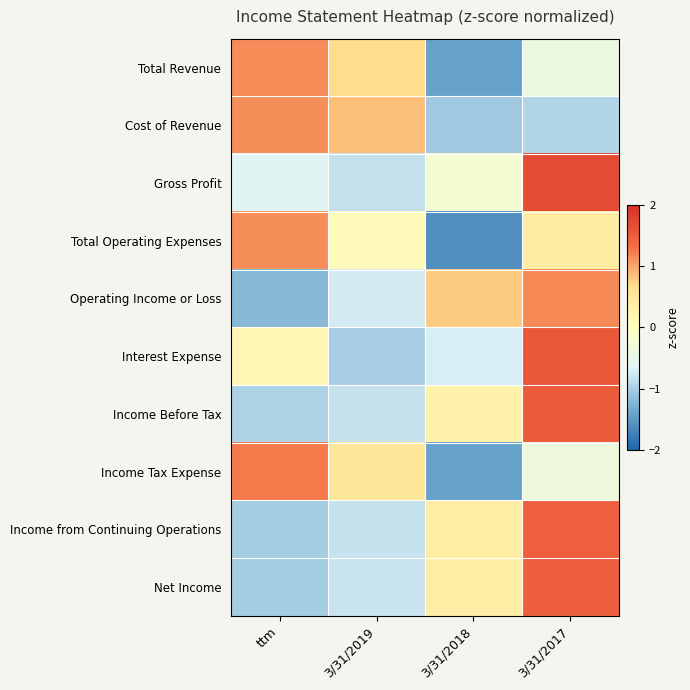

Which has a higher value, 3/31/2019 or 3/31/2017?

3/31/2019